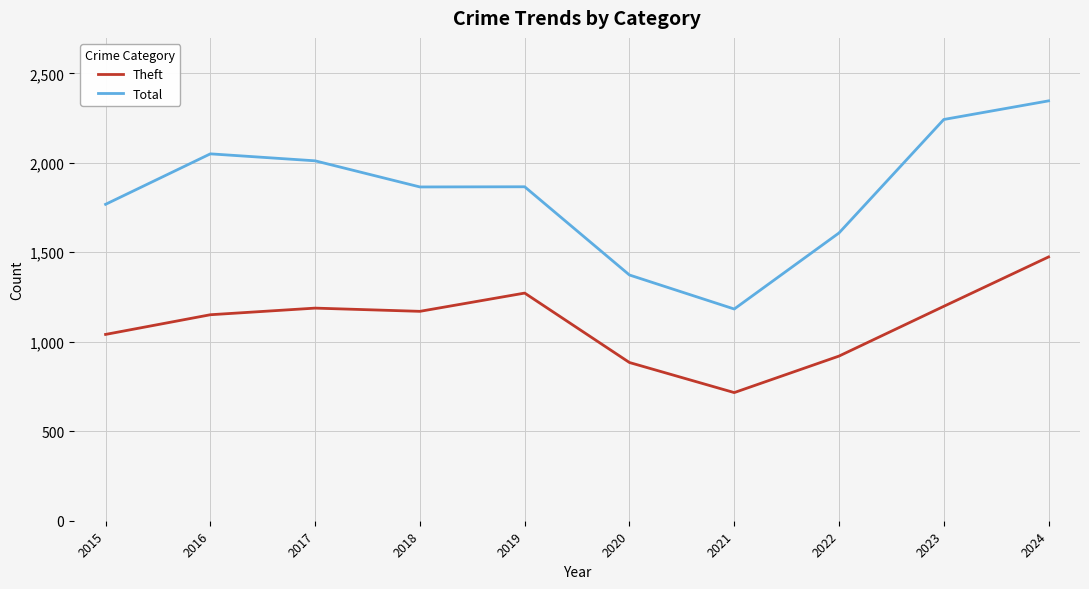

Is this an area chart (filled region under the line)?

No